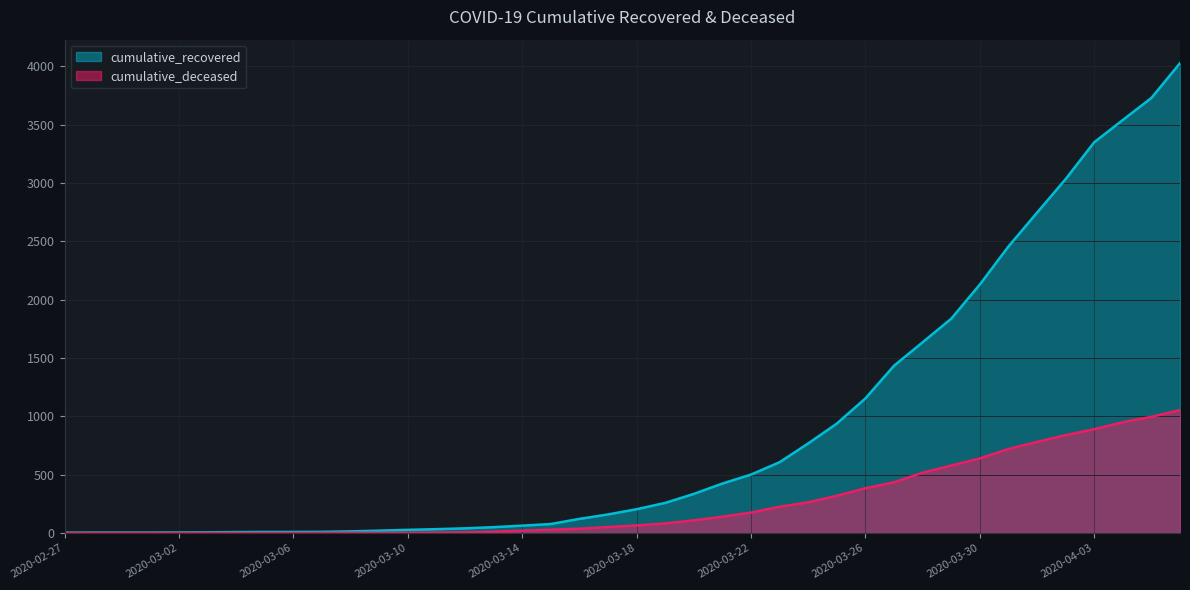

Does the chart have visible grid lines?

Yes